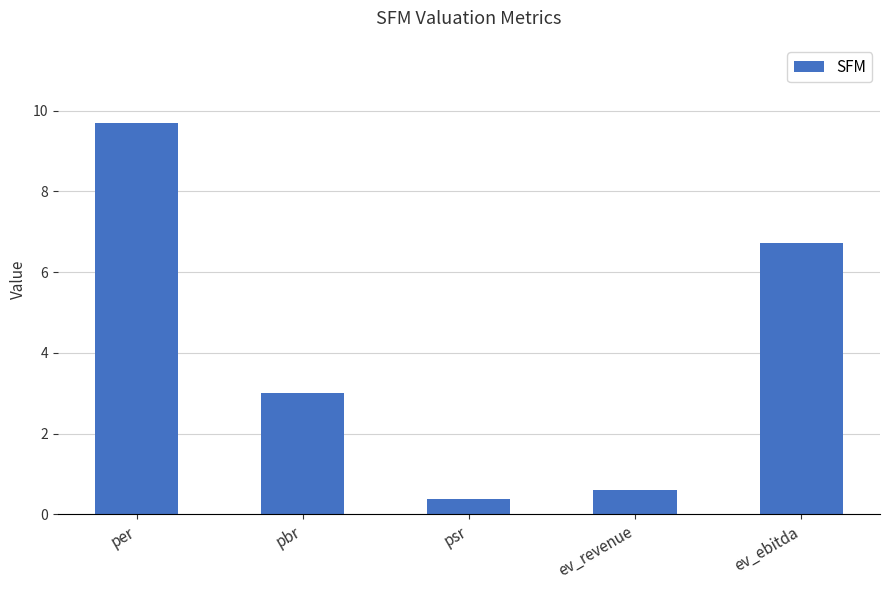

List the labels in order of value, largest first.

per, ev_ebitda, pbr, ev_revenue, psr